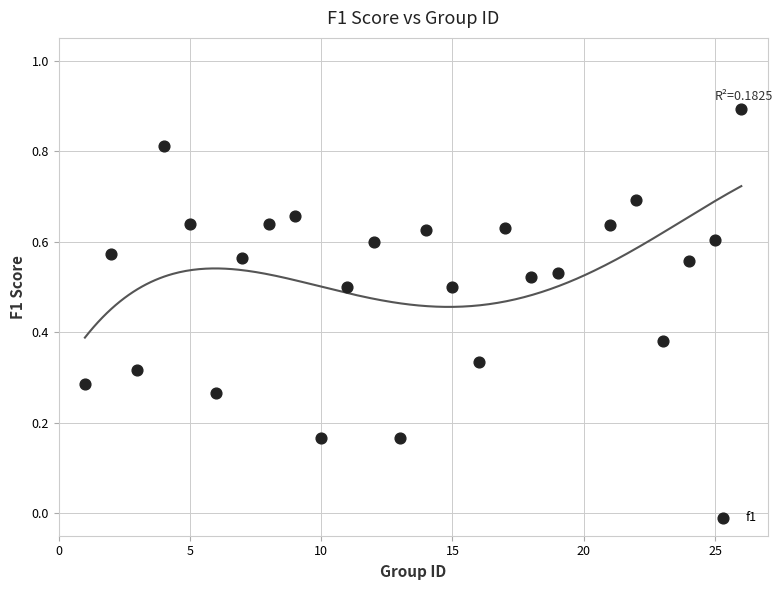

What is the range of X values (max minus min)?

25.0